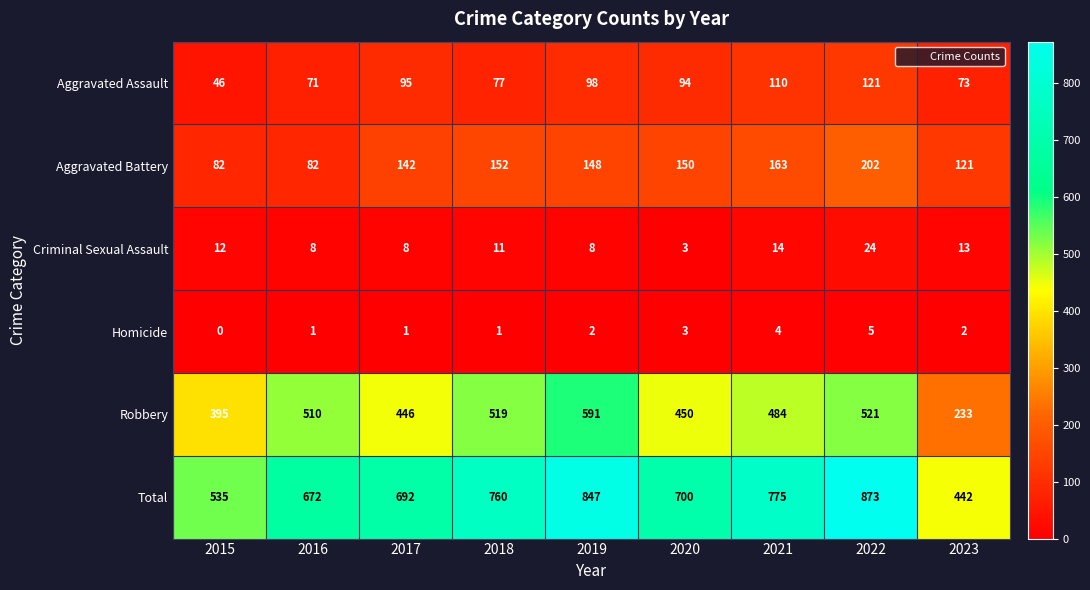

Where is Criminal Sexual Assault nearest to the value 13?

2023